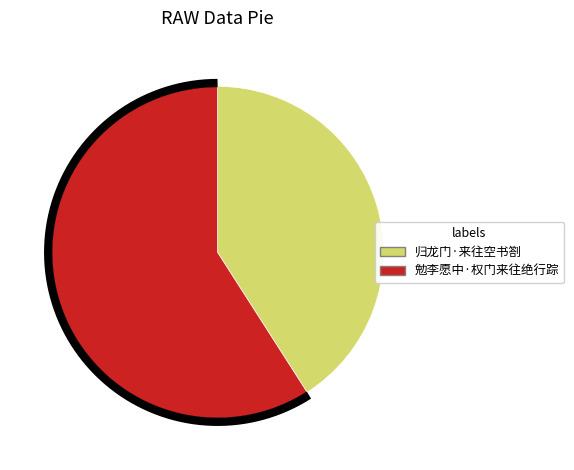

Between 归龙门·来往空书劄 and 勉李愿中·权门来往绝行踪, which is larger?

勉李愿中·权门来往绝行踪